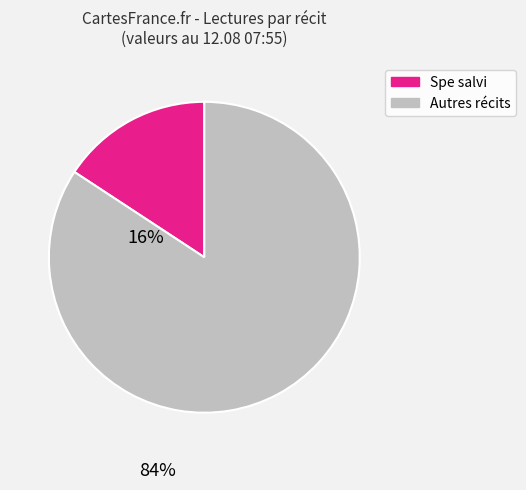

How many slices are in this pie chart?

2